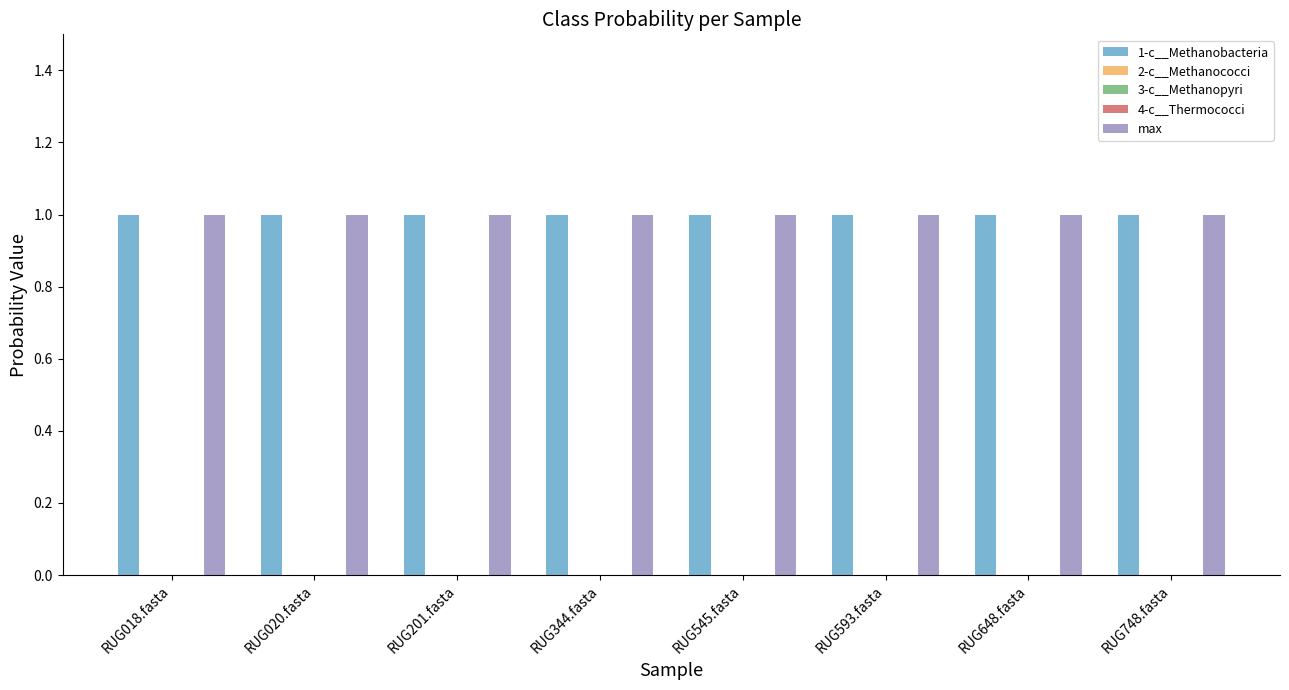

What is the label of the 7th bar from the left?

RUG648.fasta